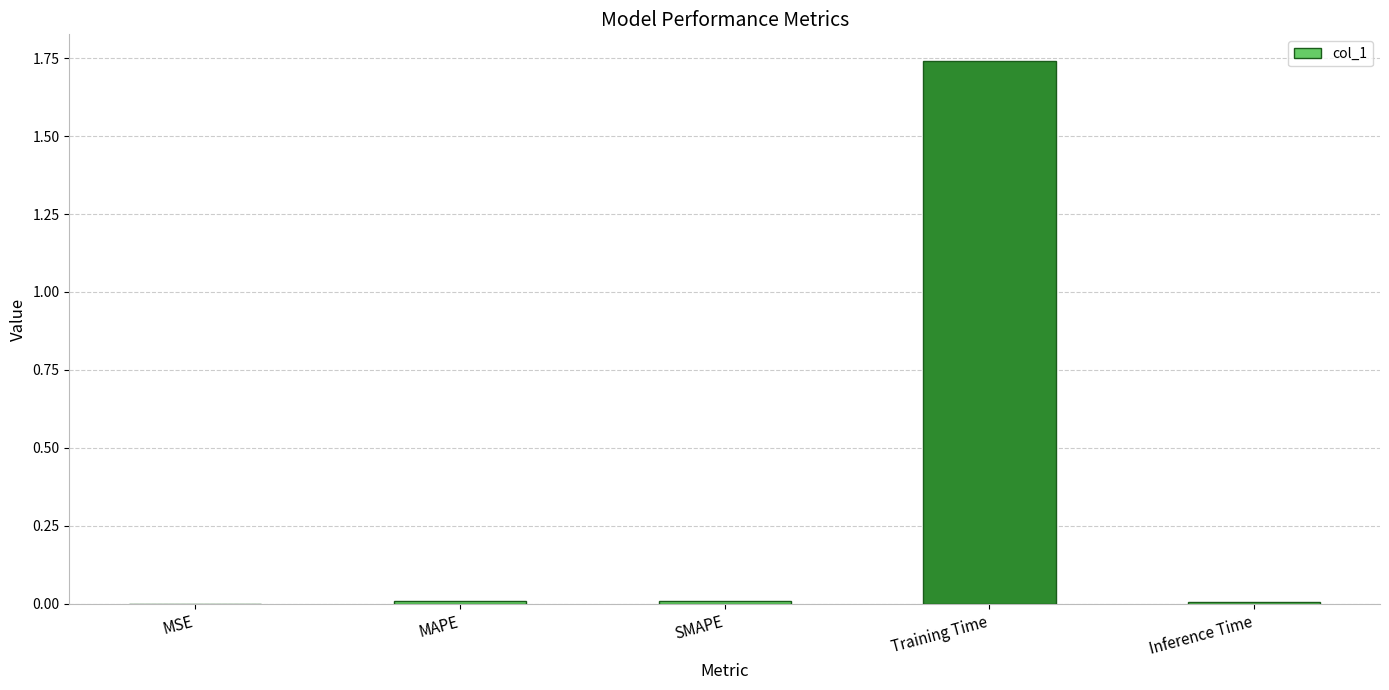

Which has a higher value, Training Time or SMAPE?

Training Time